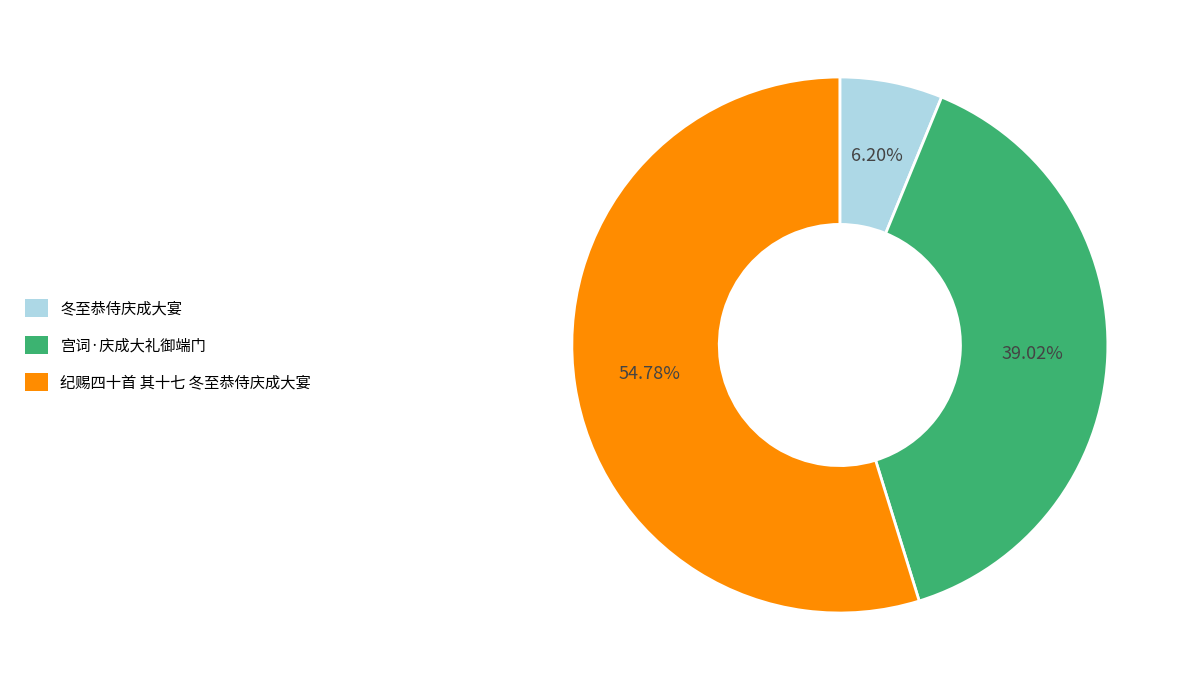

Which category accounts for the majority?

纪赐四十首 其十七 冬至恭侍庆成大宴